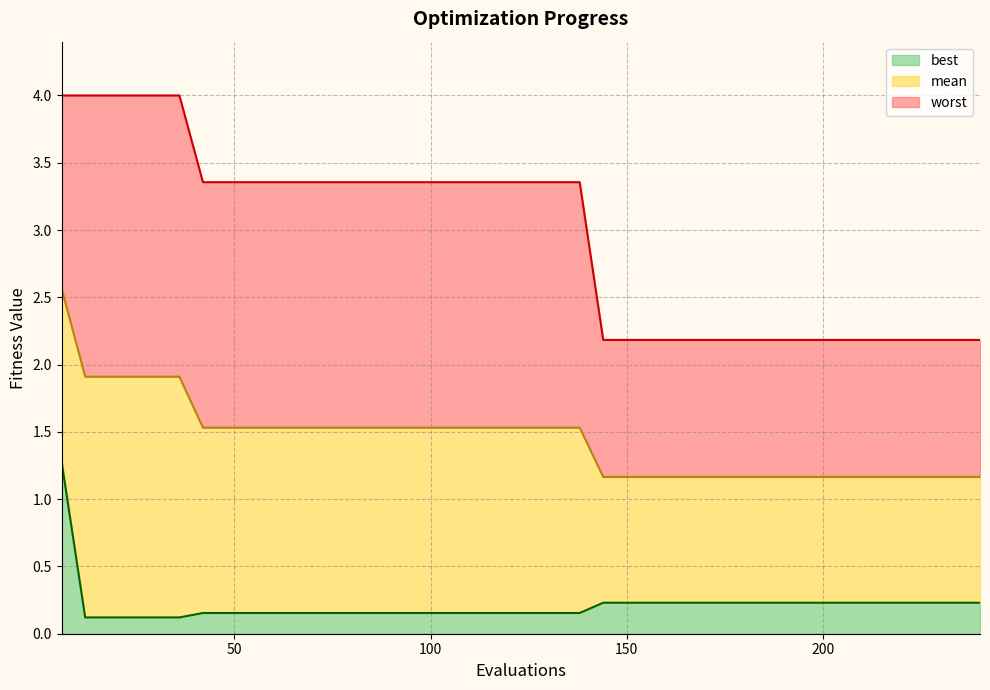

Reading left to right, what are all the values shown in this chart?

mean: 2.6	1.9	1.9	1.9	1.9	1.9	1.5	1.5	1.5	1.5	1.5	1.5	1.5	1.5	1.5	1.5	1.5	1.5	1.5	1.5	1.5	1.5	1.5	1.2	1.2	1.2	1.2	1.2	1.2	1.2	1.2	1.2	1.2	1.2	1.2	1.2	1.2	1.2	1.2	1.2
best: 1.3	0.1	0.1	0.1	0.1	0.1	0.2	0.2	0.2	0.2	0.2	0.2	0.2	0.2	0.2	0.2	0.2	0.2	0.2	0.2	0.2	0.2	0.2	0.2	0.2	0.2	0.2	0.2	0.2	0.2	0.2	0.2	0.2	0.2	0.2	0.2	0.2	0.2	0.2	0.2
worst: 4.0	4.0	4.0	4.0	4.0	4.0	3.4	3.4	3.4	3.4	3.4	3.4	3.4	3.4	3.4	3.4	3.4	3.4	3.4	3.4	3.4	3.4	3.4	2.2	2.2	2.2	2.2	2.2	2.2	2.2	2.2	2.2	2.2	2.2	2.2	2.2	2.2	2.2	2.2	2.2